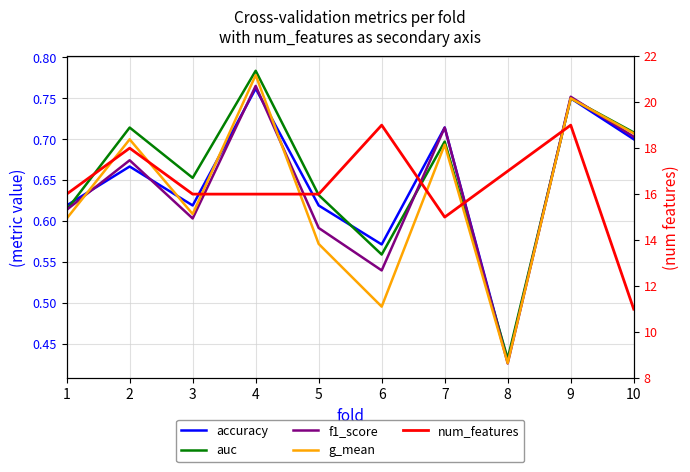

In accuracy, how many points are higher than both neighbors (excluding endpoints)?

4